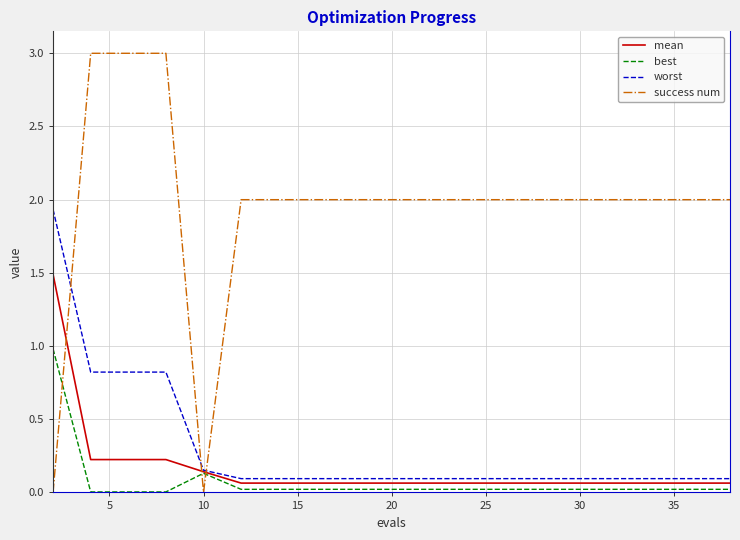

Count the number of categories in the chart.

20